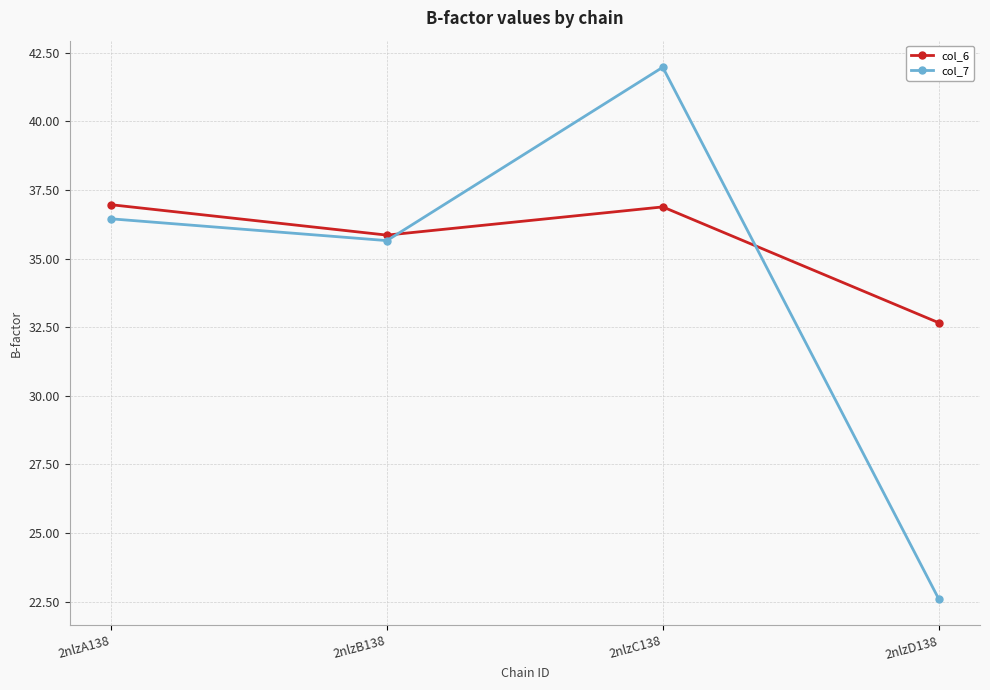

What position from the left is 2nlzD138?

4